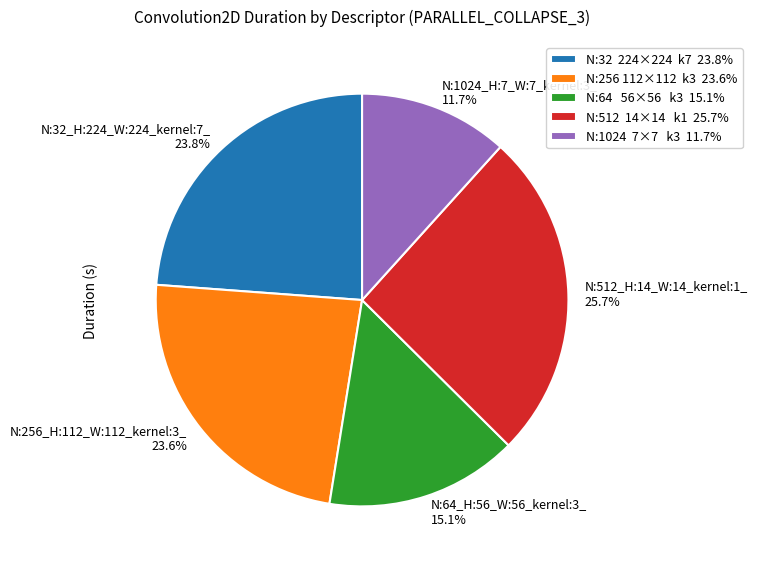

Does any single category account for the majority?

No